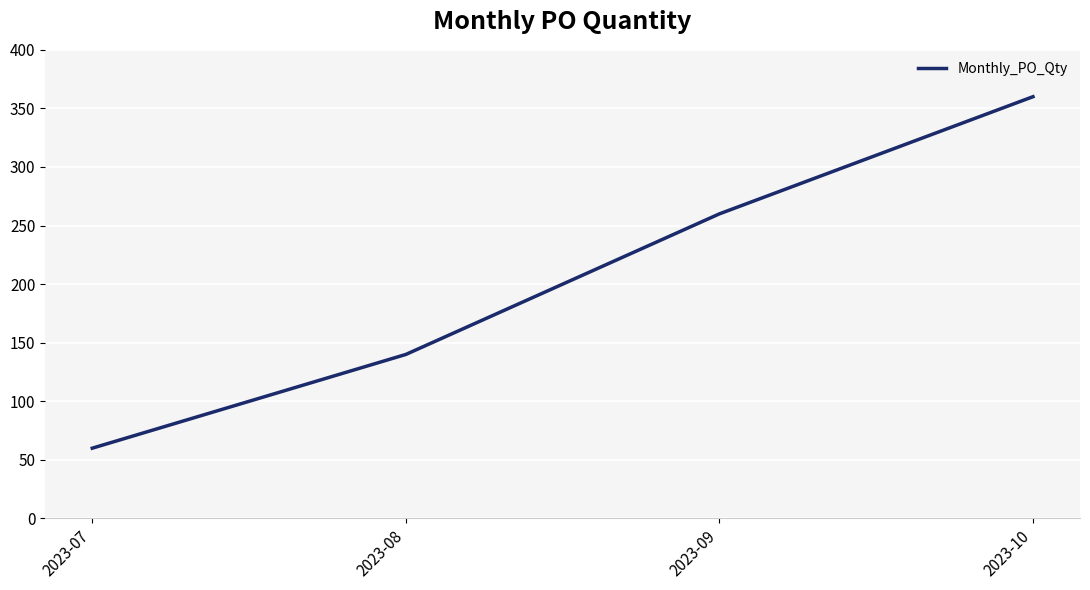

True or false: the data has more than 2 interior local peaks.

False